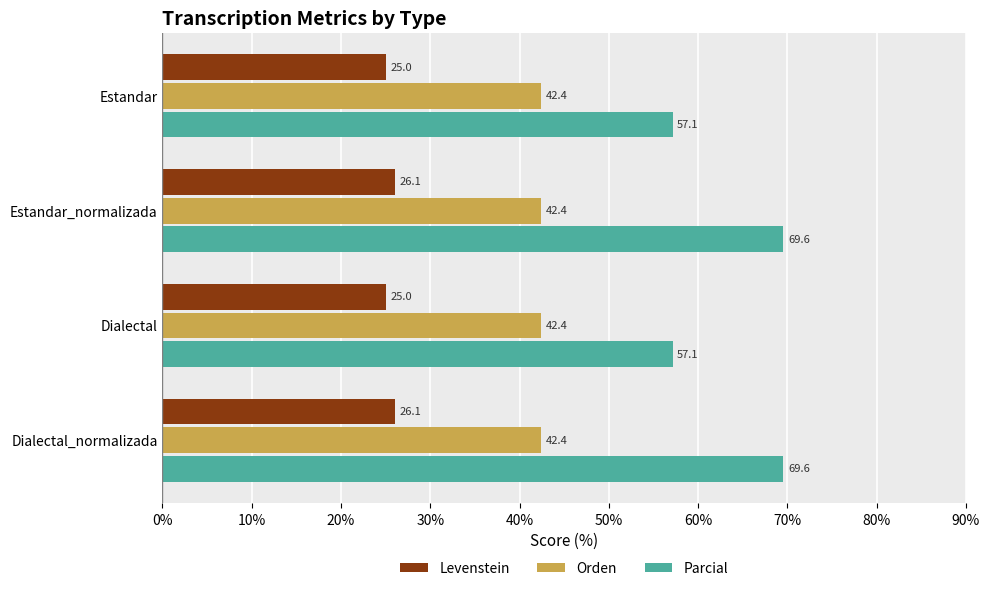

How many data points in Levenstein are less than 26?

2